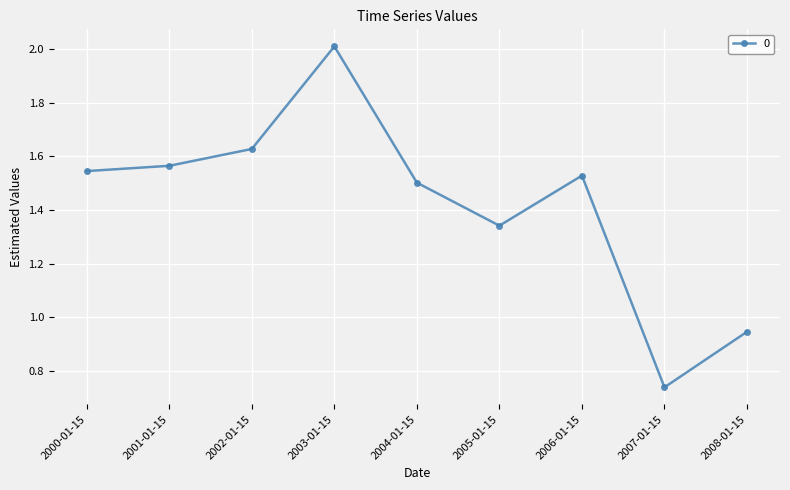

True or false: the data has more than 0 interior local peaks.

True